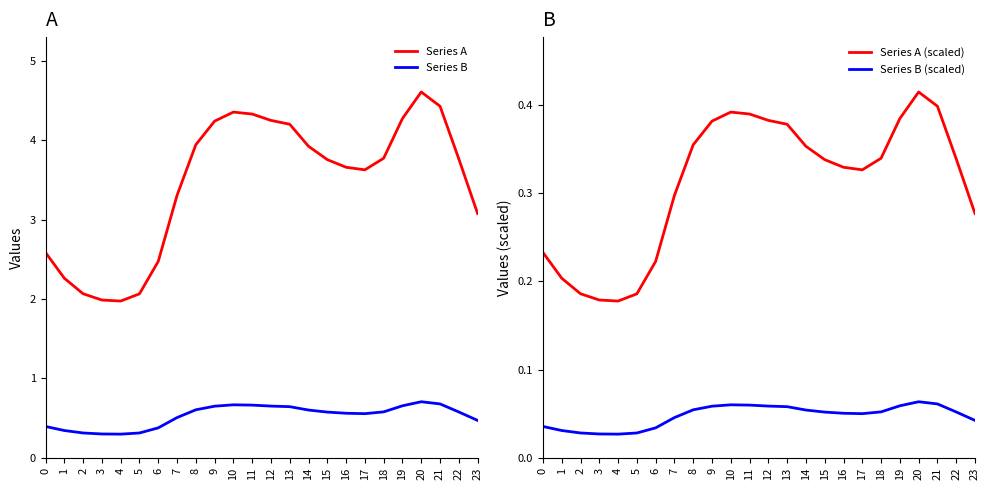

List the series in order of their peak value, lowest first.

Series B (scaled), Series A (scaled), Series B, Series A